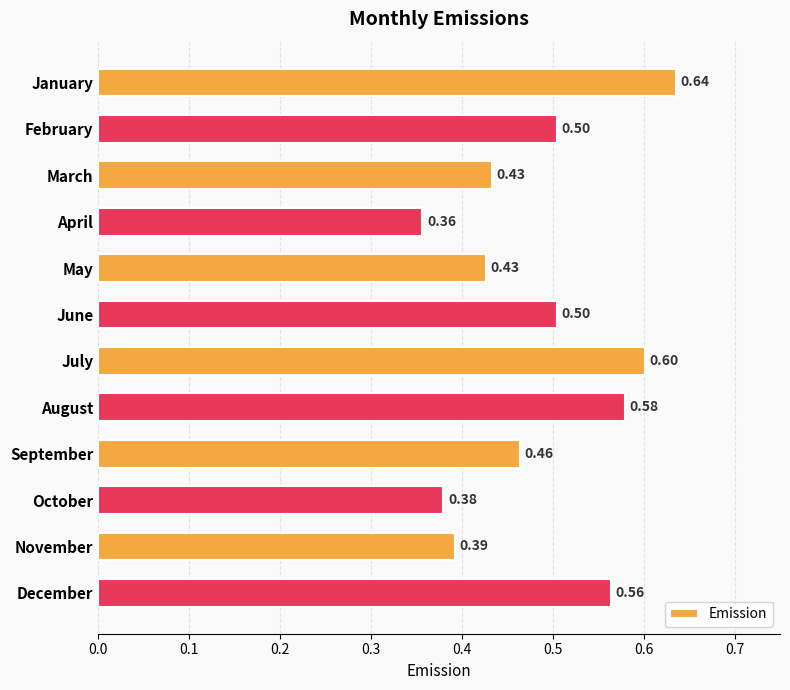

Are the bars horizontal?

Yes